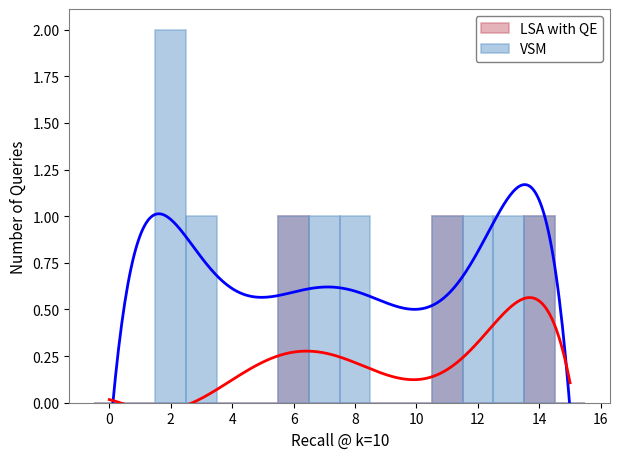

What is the maximum value for VSM?

2